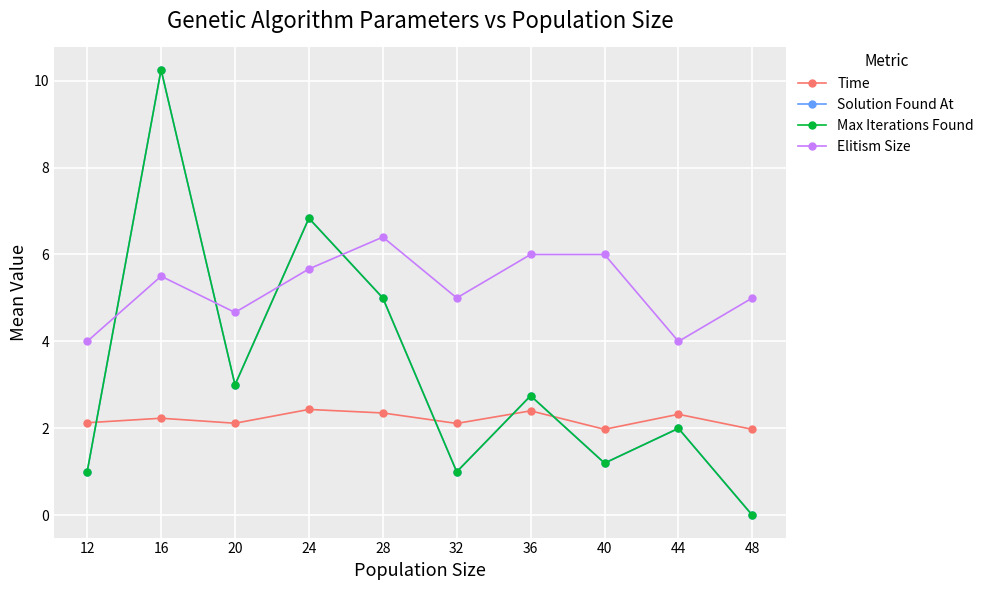

Count the number of data series in this chart.

4